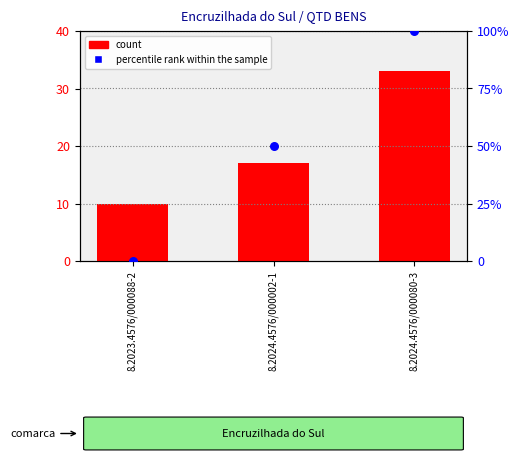

Which series has the largest total across all categories?

percentile rank within the sample